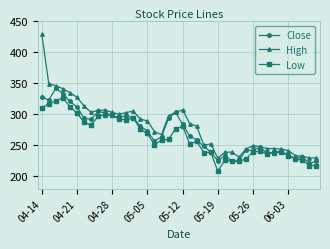

True or false: Low has more than 2 points higher than both neighbors.

True